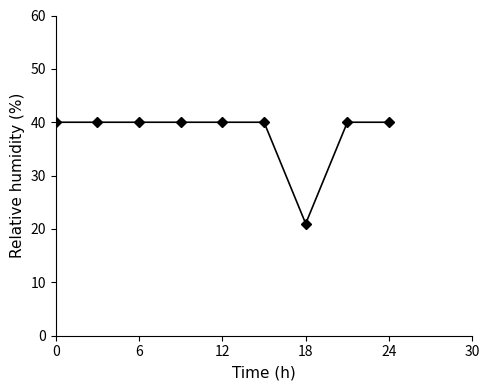

What is the sum of all values?

341